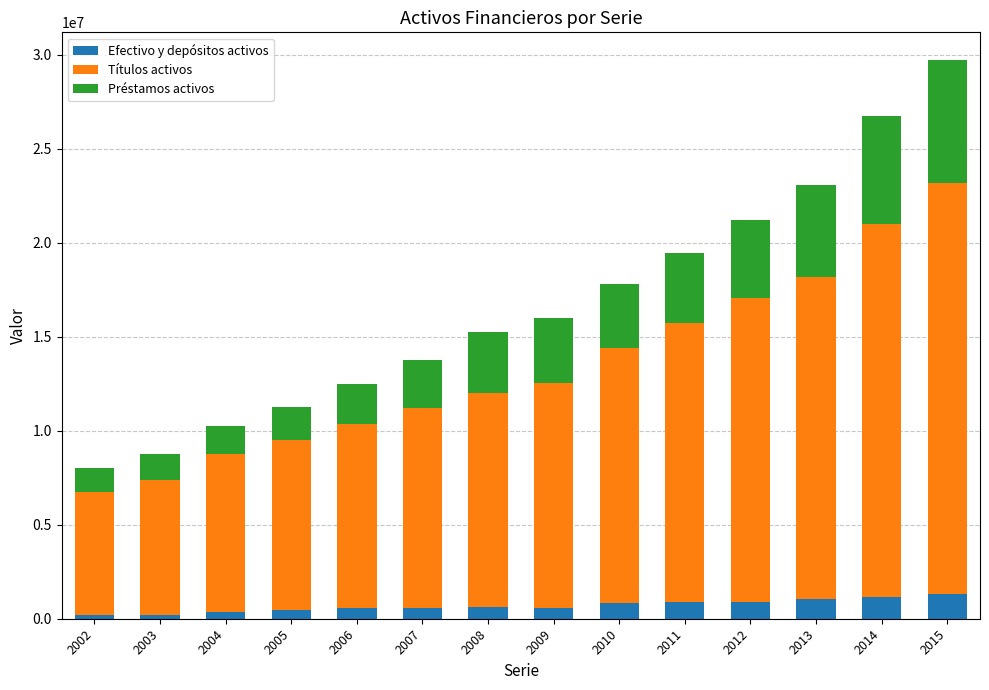

How many series are shown in this chart?

3